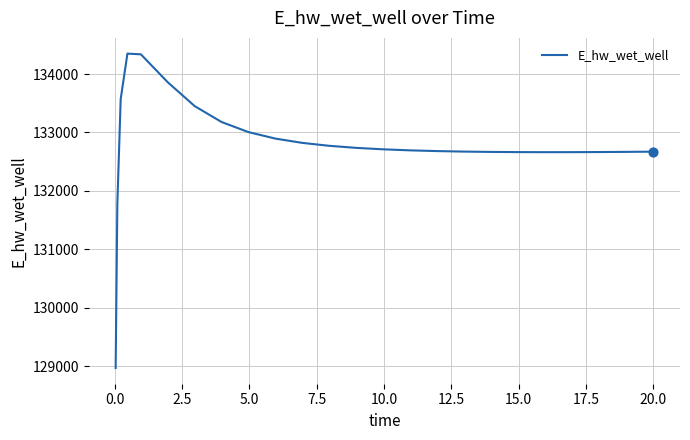

What is the smallest value displayed?

128966.8